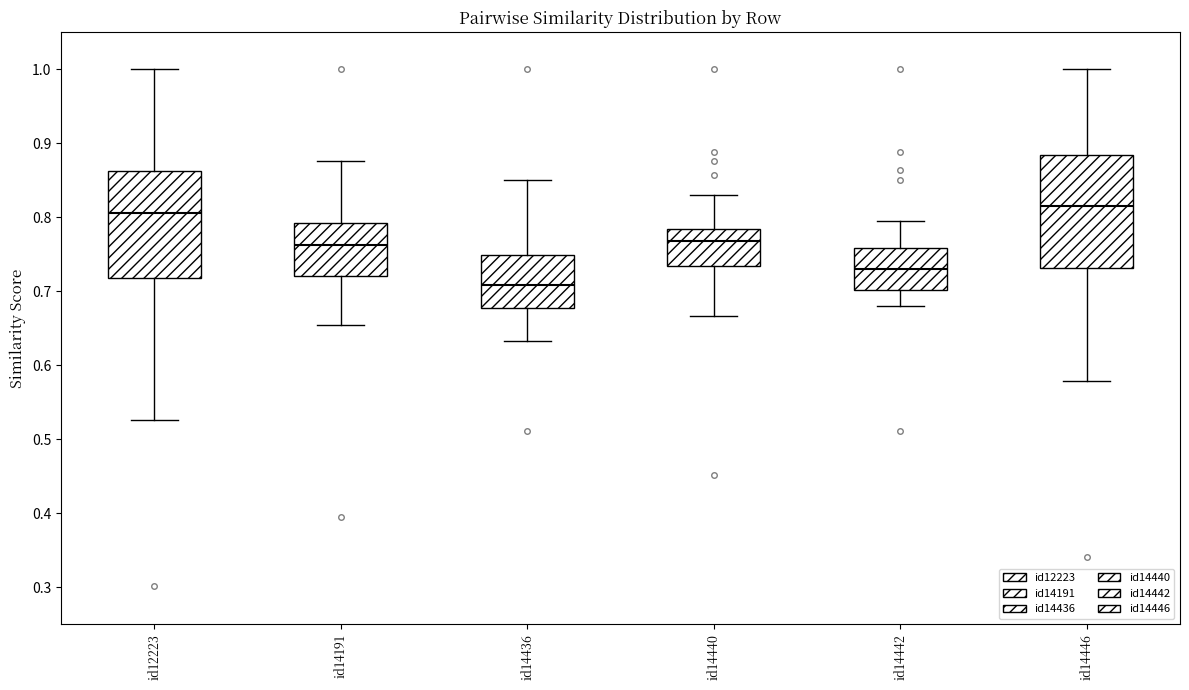

Reading left to right, transcribe this box plot: for each box, give where its median line is, the range the box spans, and where its two whiskers end, as read against the y-axis. The values are not printed on the chart, so give them approximately, as read against the axis.

id12223: median 0.81, box 0.72 to 0.86, whiskers 0.53 to 1.00
id14191: median 0.76, box 0.72 to 0.79, whiskers 0.65 to 0.88
id14436: median 0.71, box 0.68 to 0.75, whiskers 0.63 to 0.85
id14440: median 0.77, box 0.73 to 0.78, whiskers 0.67 to 0.83
id14442: median 0.73, box 0.70 to 0.76, whiskers 0.68 to 0.79
id14446: median 0.82, box 0.73 to 0.88, whiskers 0.58 to 1.00